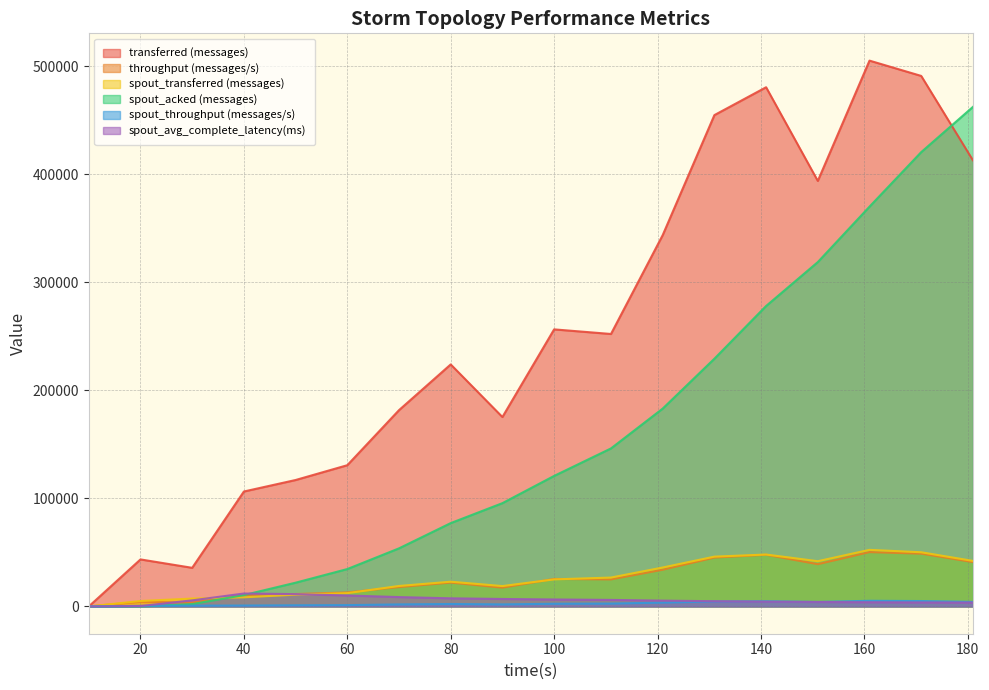

Which series has the widest spread of values?

transferred (messages)